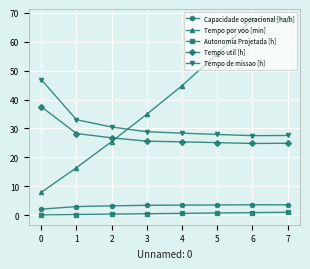

What is the sum of all Tempo de missao [h] values?

250.7